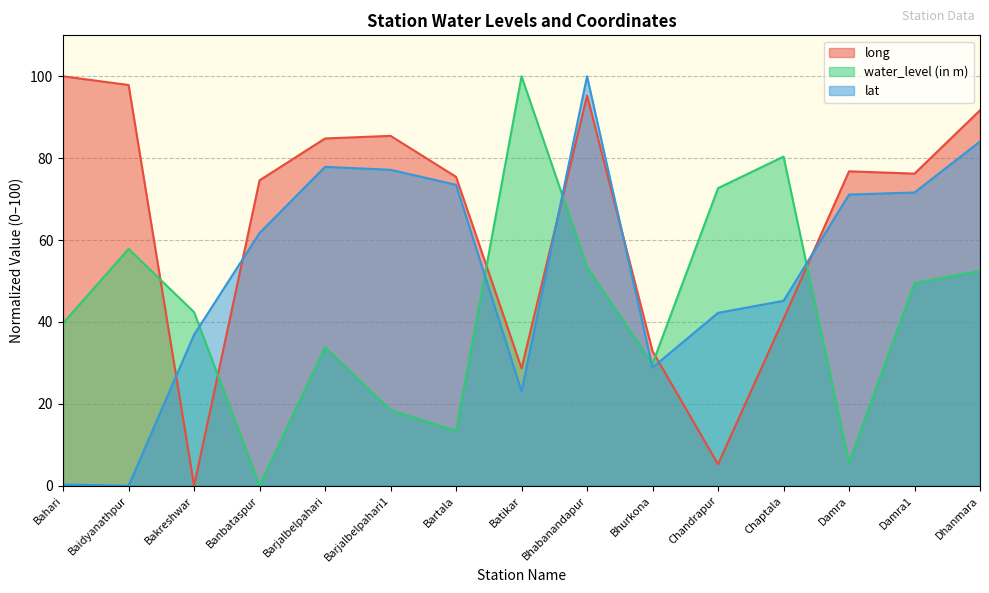

Rank the series at Chaptala from lowest to highest value.

long, lat, water_level (in m)